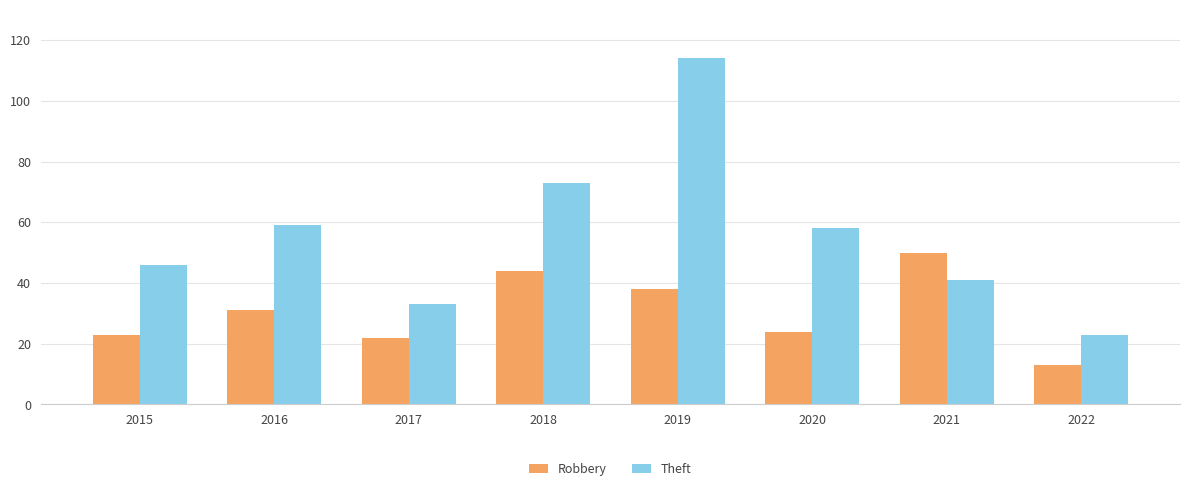

Reading right to left, list all the values displayed in this chart.

Robbery: 2022=13	2021=50	2020=24	2019=38	2018=44	2017=22	2016=31	2015=23
Theft: 2022=23	2021=41	2020=58	2019=114	2018=73	2017=33	2016=59	2015=46